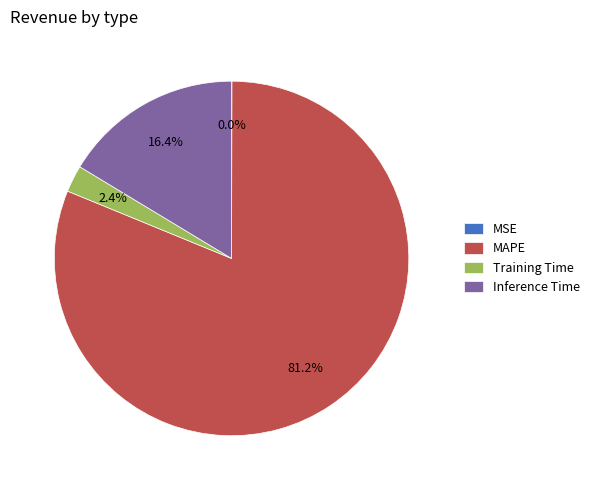

Combined, do Inference Time and Training Time account for over 50%?

No